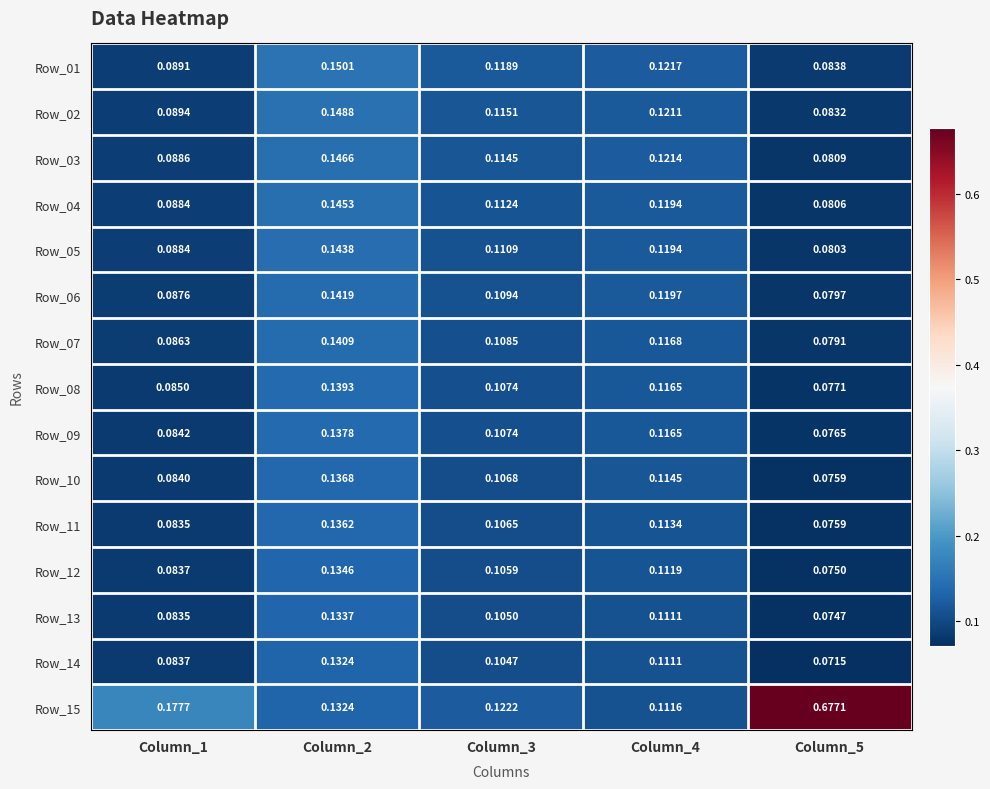

Is the value of Row_02 at Column_4 greater than the value of Row_05 at Column_4?

Yes